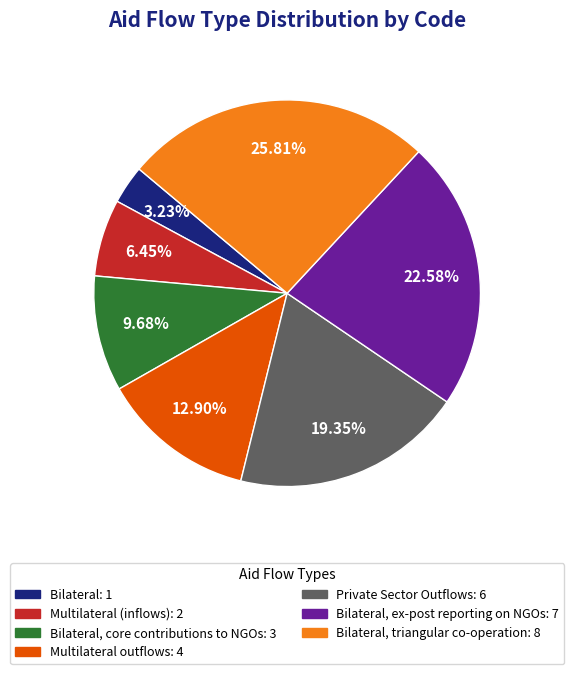

To the nearest percent, what is the average slice percentage?

14%